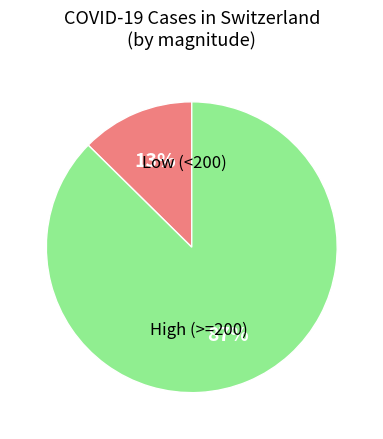

Is it true that Low (<200) is 1% of the pie?

False